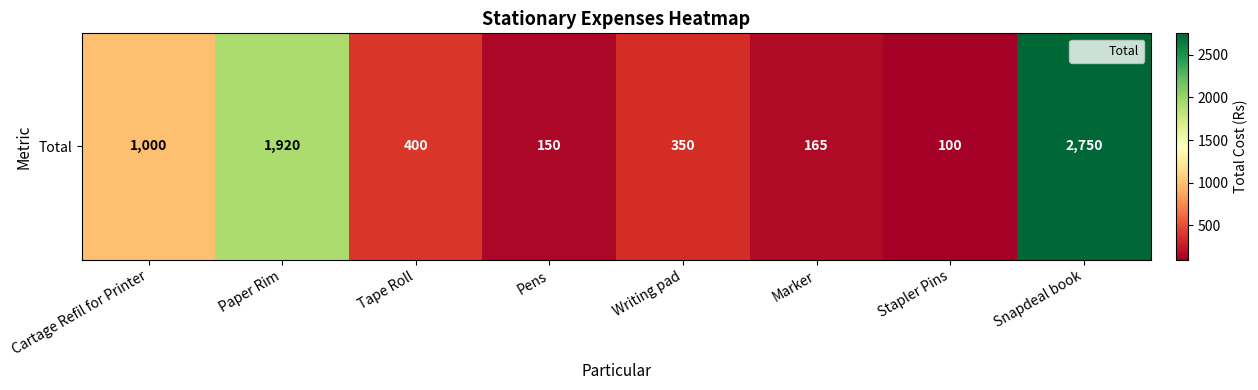

What is the difference between the maximum and minimum values?

2650